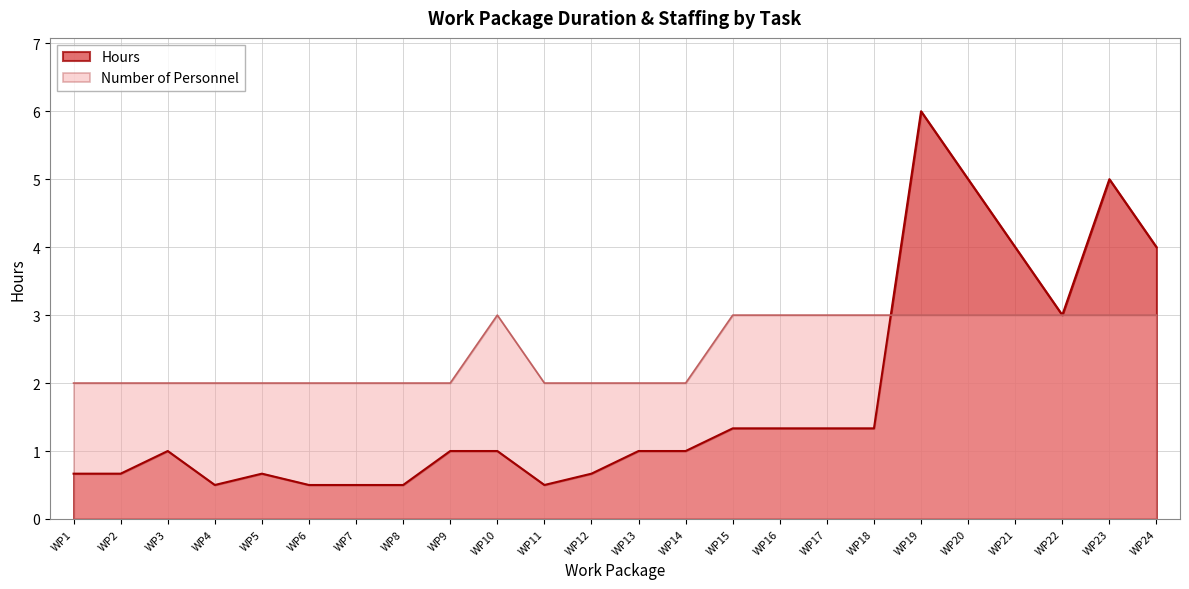

True or false: Minutes and Number of Personnel intersect in this chart.

True